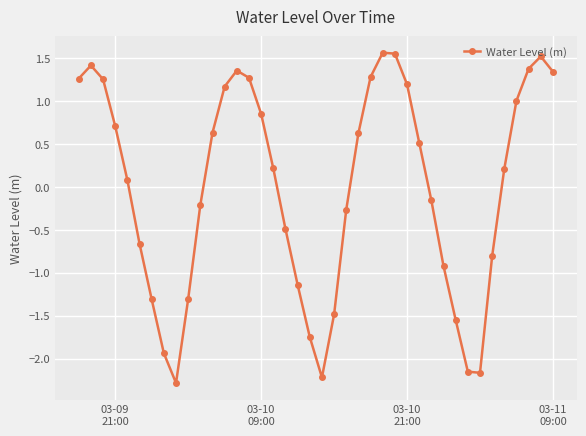

What is the difference between the maximum and second lowest values?

3.8